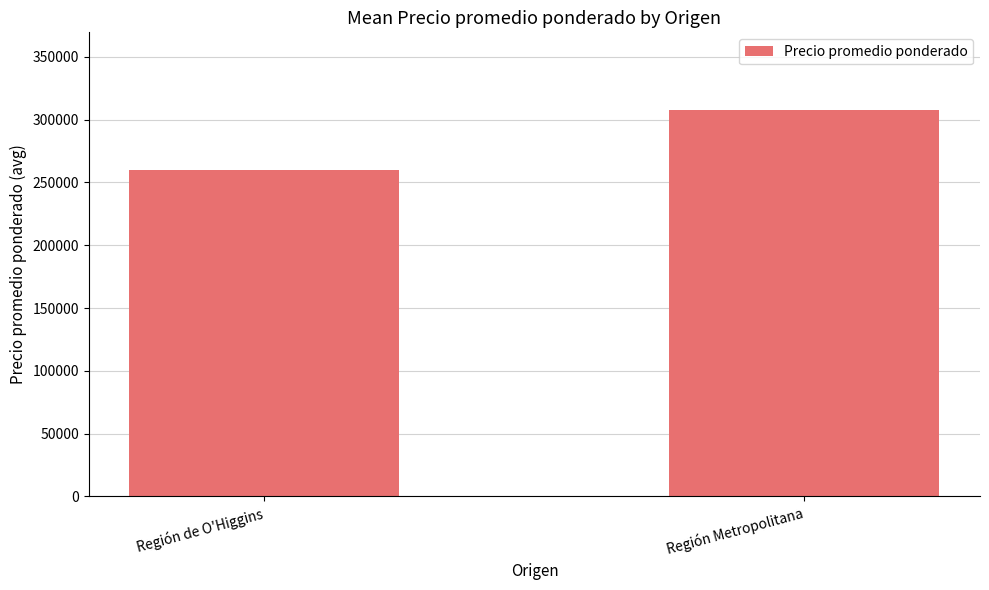

Rank the categories by value from lowest to highest.

Región de O'Higgins, Región Metropolitana